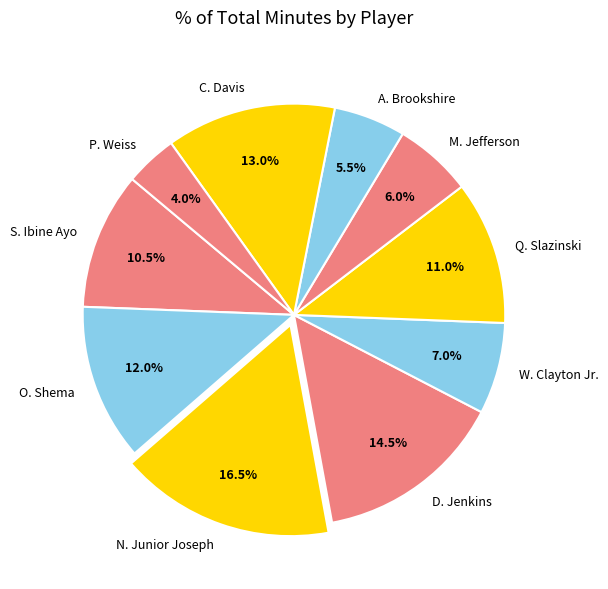

What is the largest slice in the pie chart?

N. Junior Joseph